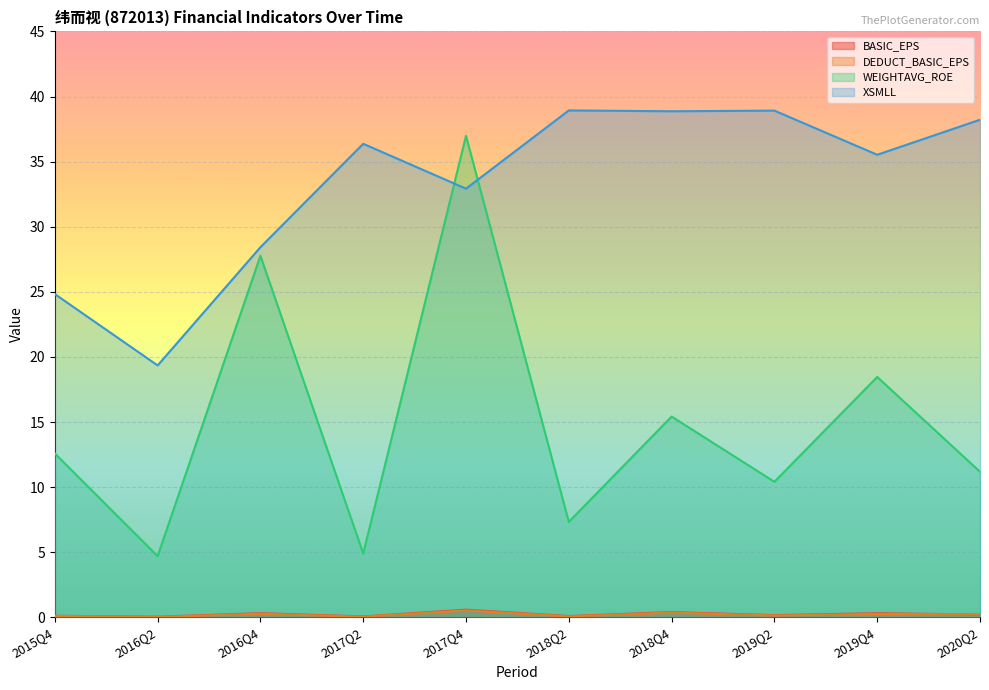

How many lines are shown in the chart?

4